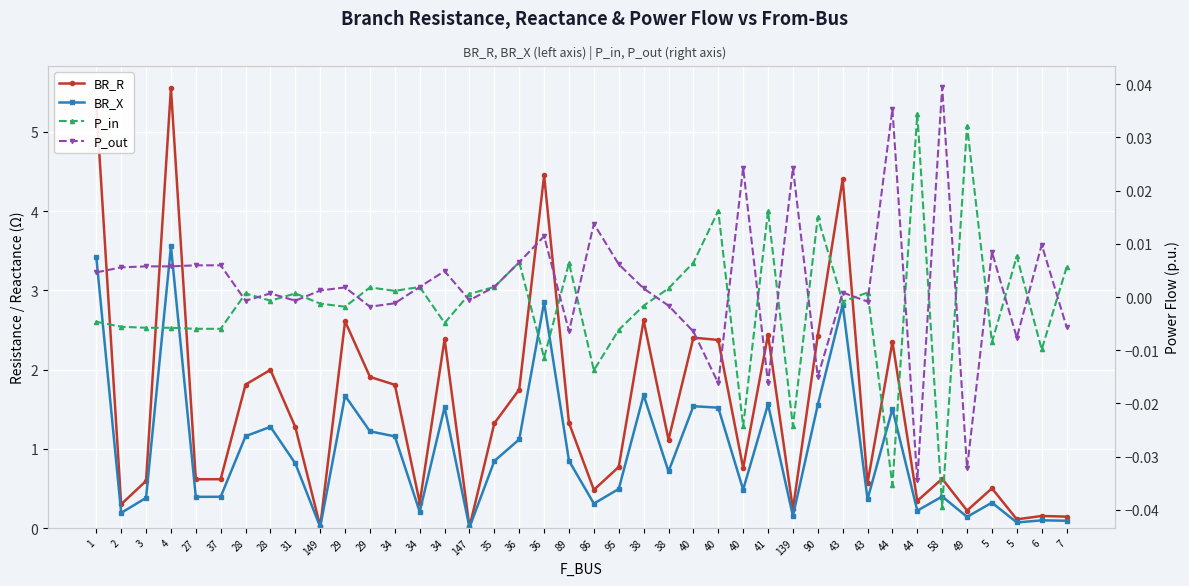

Where is P_in nearest to the value 0?

147